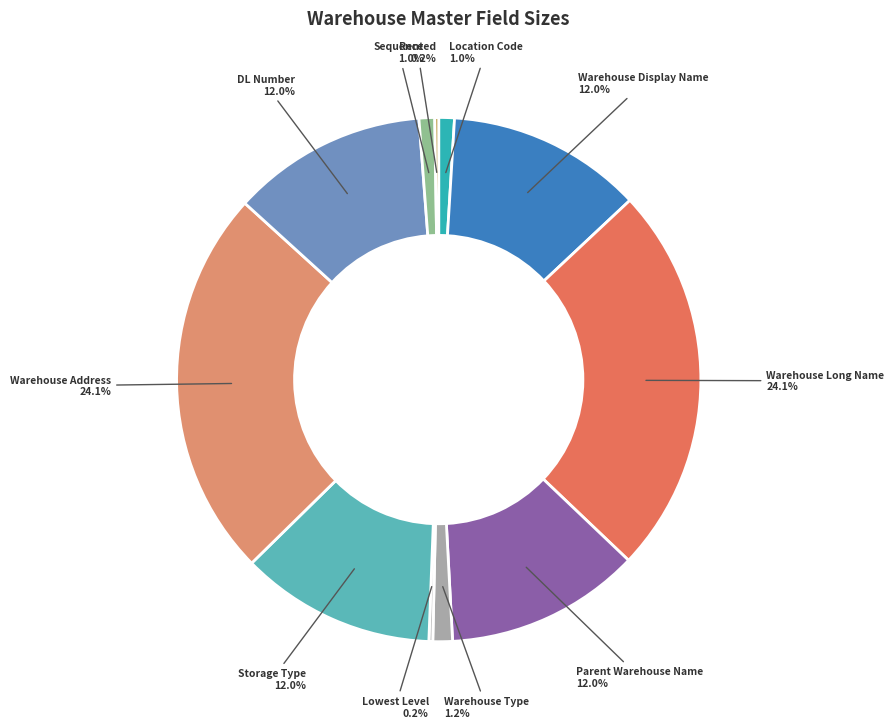

How many segments does this pie chart have?

11